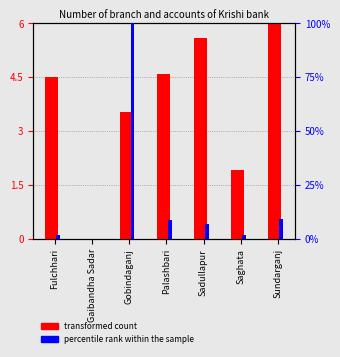

Reading left to right, what are all the values shown in this chart?

transformed count: Fulchhari=4.5	Gaibandha Sadar=0.0	Gobindaganj=3.5	Palashbari=4.6	Sadullapur=5.6	Saghata=1.9	Sundarganj=6.0
percentile rank within the sample: Fulchhari=1.7	Gaibandha Sadar=0.0	Gobindaganj=100.0	Palashbari=8.6	Sadullapur=6.7	Saghata=1.4	Sundarganj=9.1